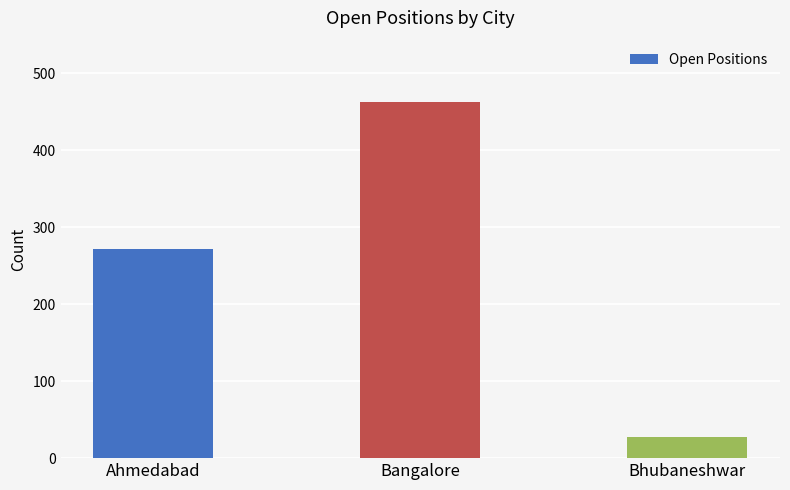

Where is the data nearest to the value 245?

Ahmedabad